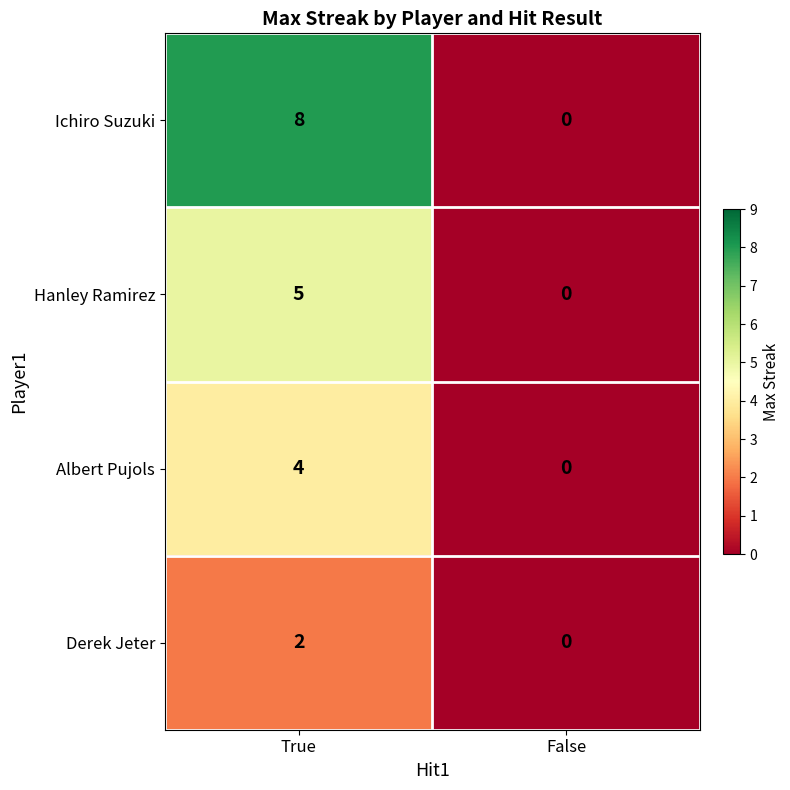

Where is Hanley Ramirez nearest to the value 2?

False